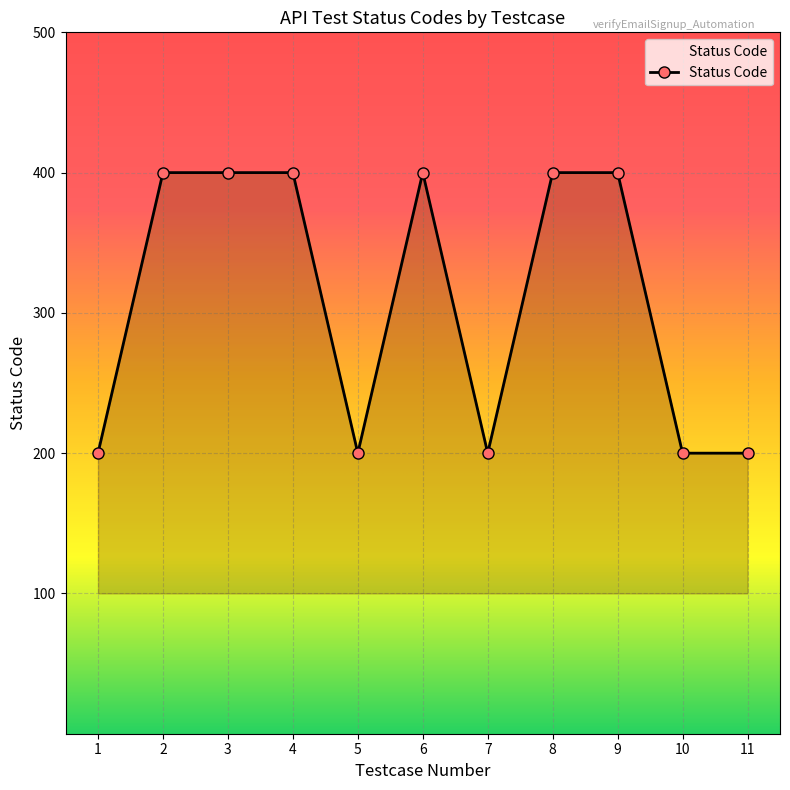

What is the value of the 5th point from the left?

200